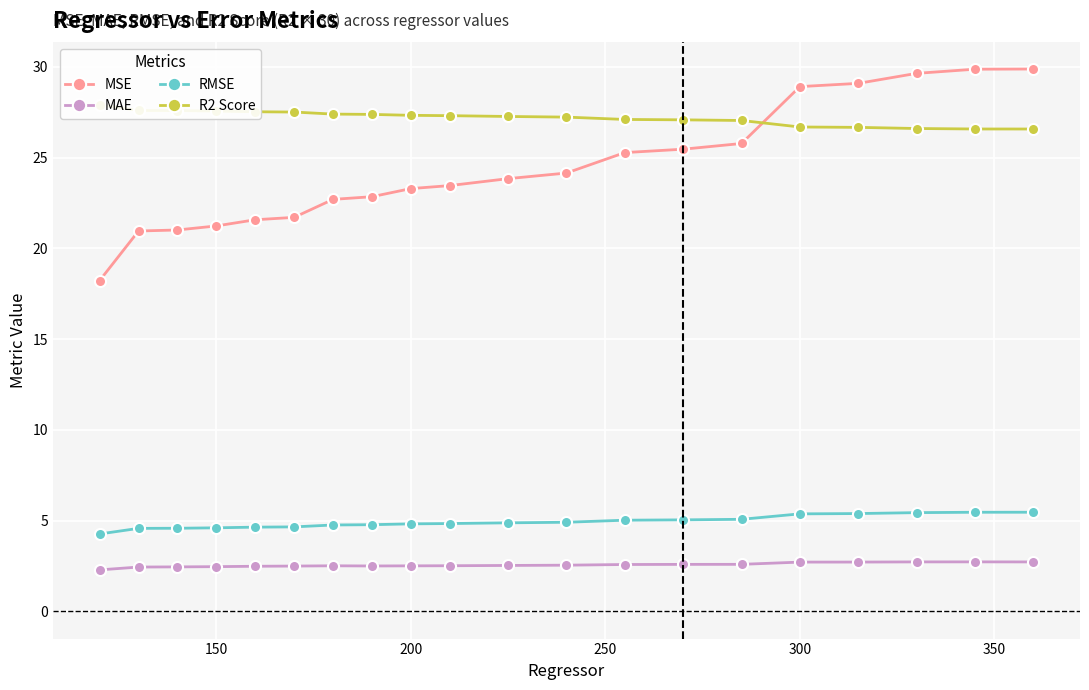

True or false: R2 Score and MAE cross at least once.

False